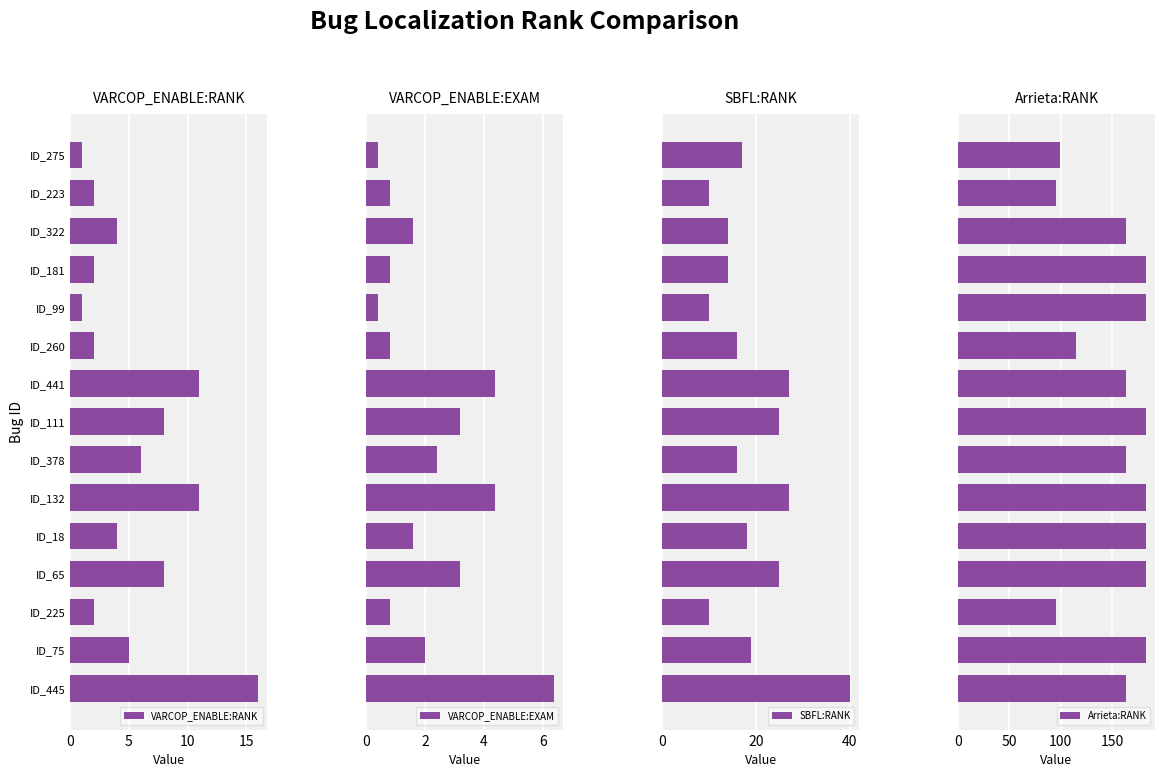

What is the sum of all VARCOP_ENABLE:RANK values?

83